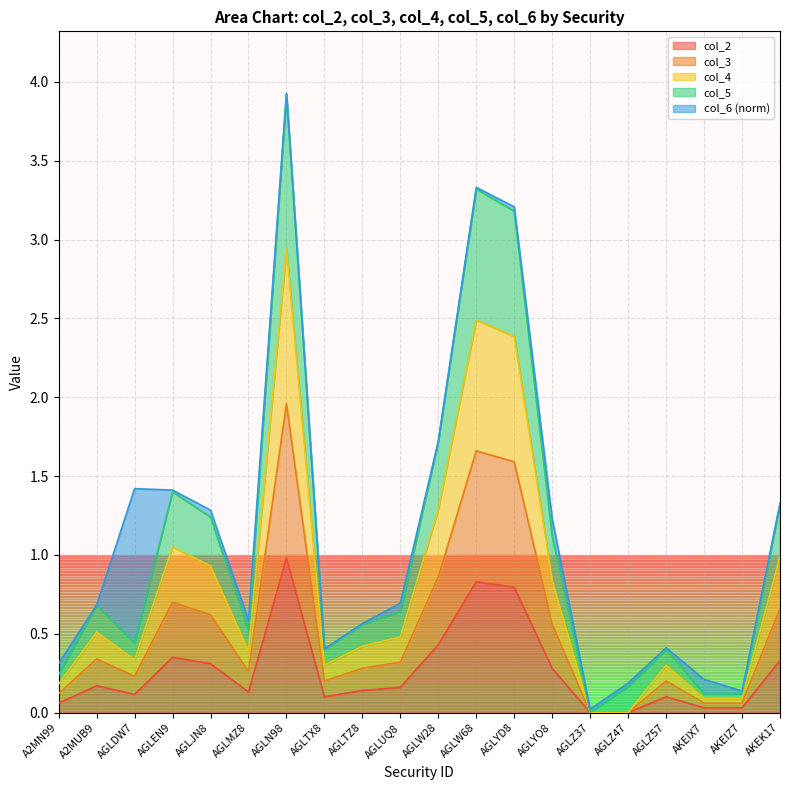

True or false: col_2 and col_3 intersect in this chart.

False